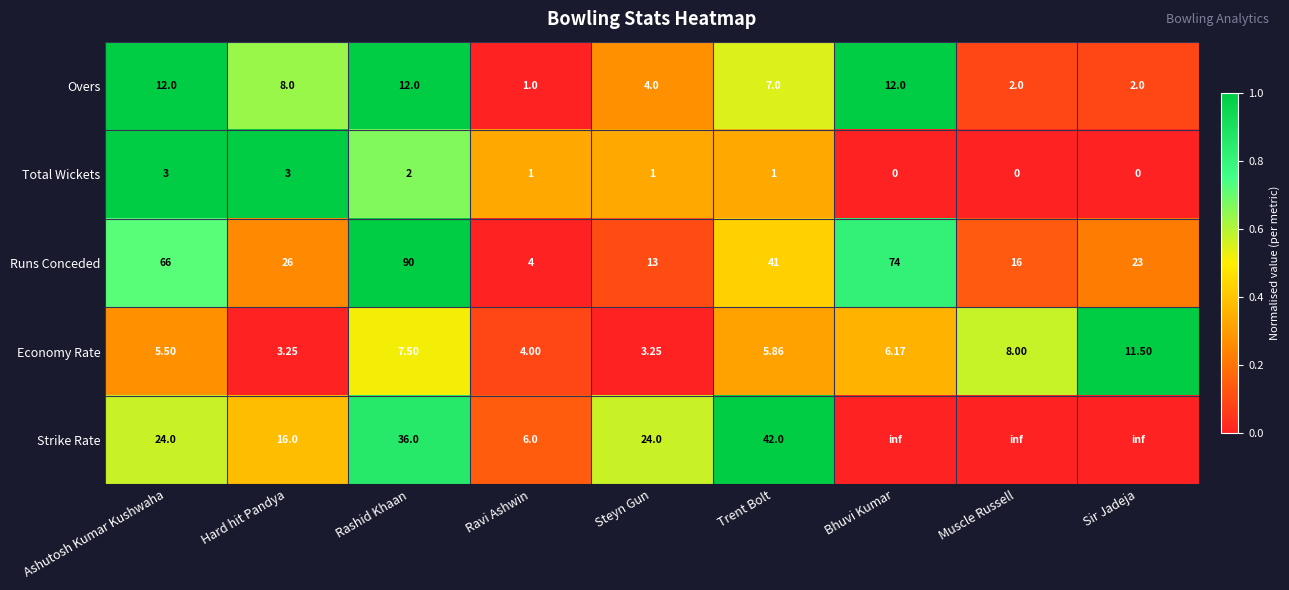

At which label does Overs reach its peak?

Ashutosh Kumar Kushwaha